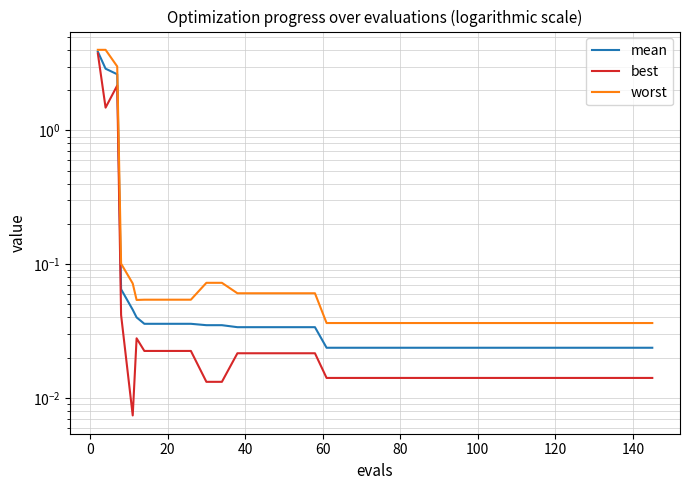

True or false: worst and best cross at least once.

False